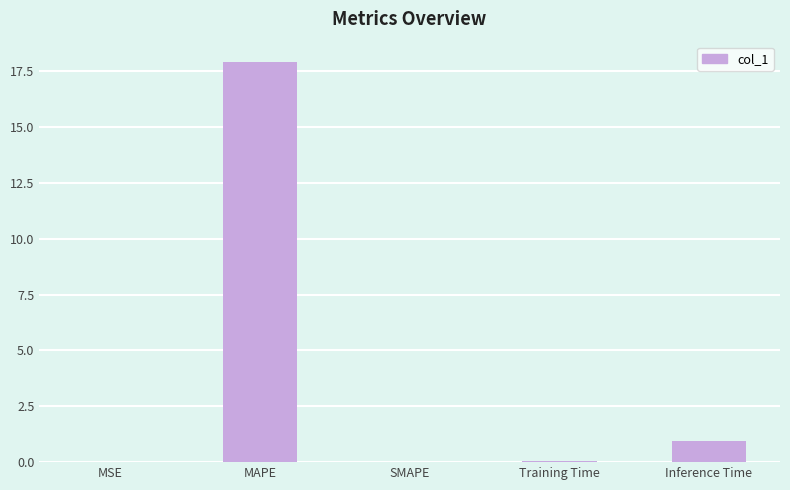

The chart shows a value of 4.5 at MAPE. True or false?

False